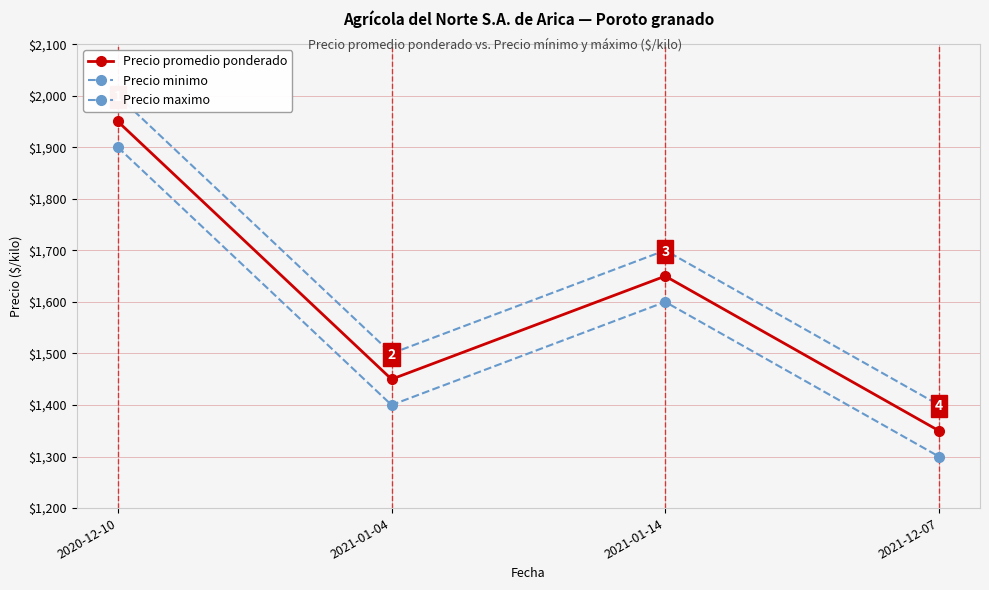

At which label does Precio maximo reach its minimum?

2021-12-07